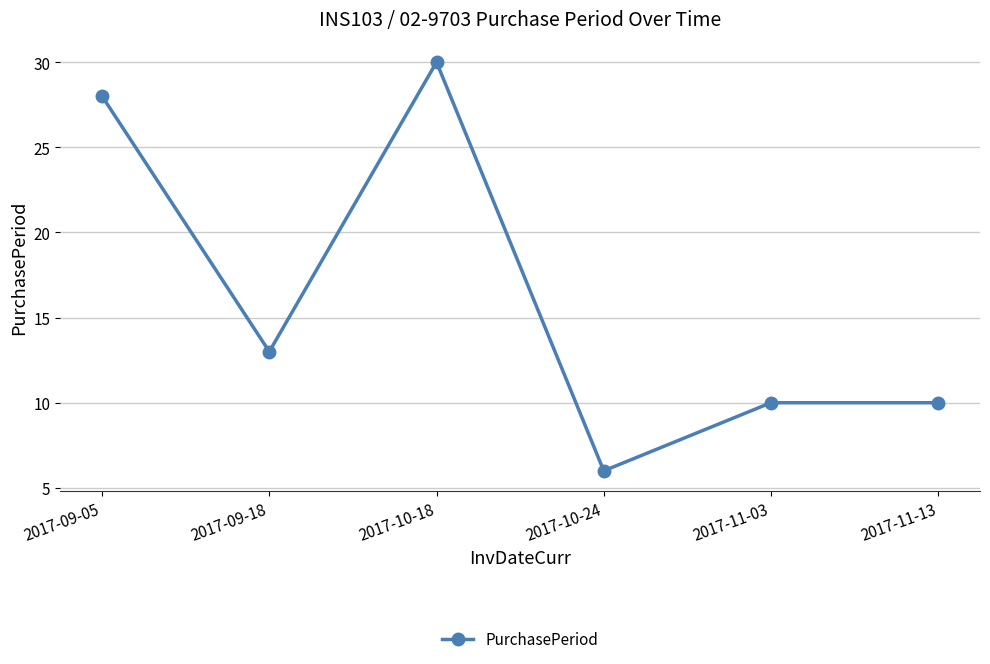

What is the difference between the maximum and minimum values?

24